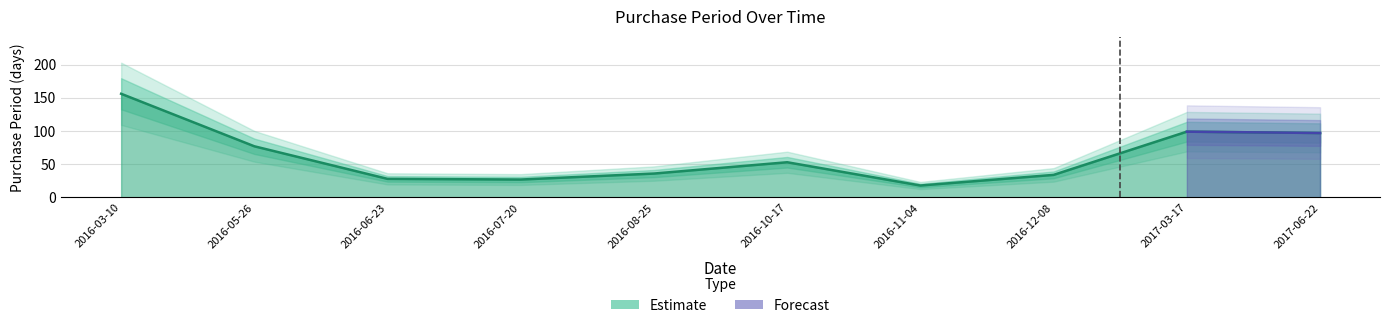

At which category does the chart reach its minimum across all series?

2016-11-04